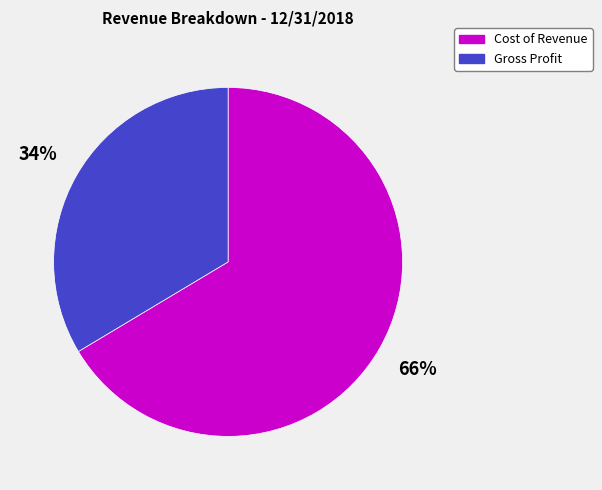

How many slices are in this pie chart?

2